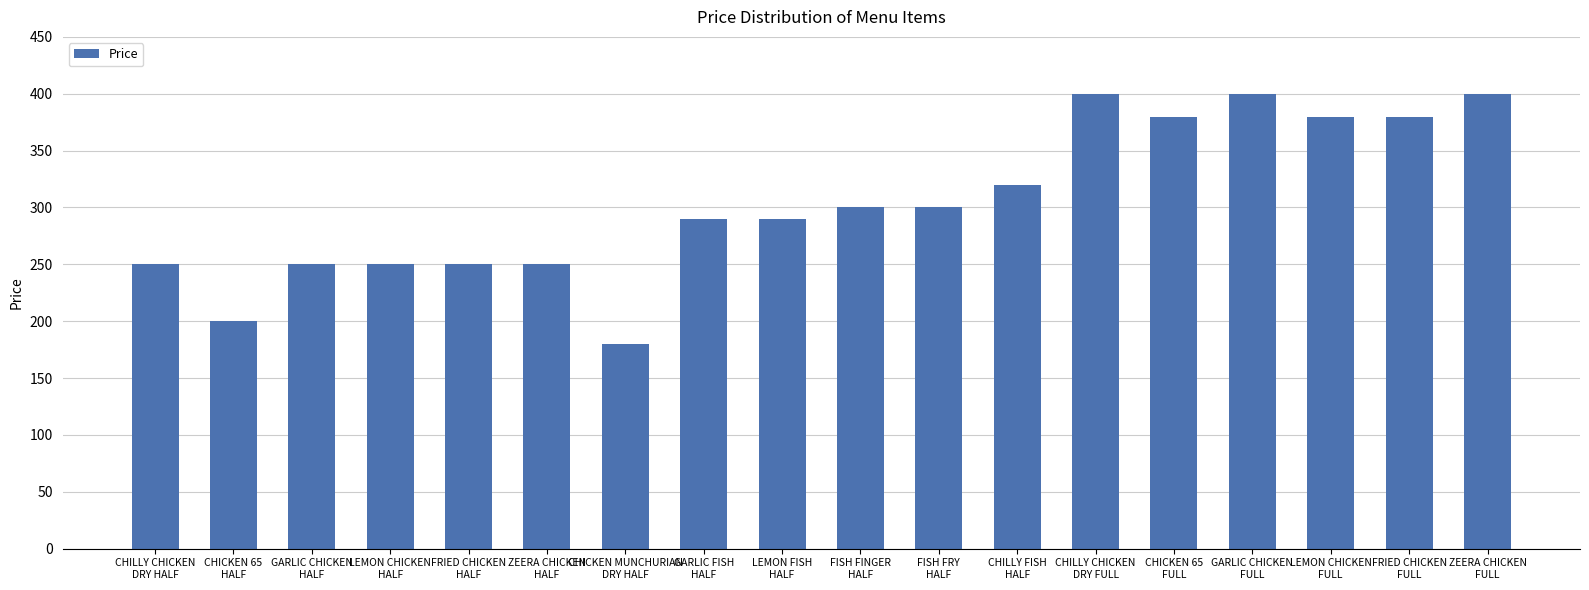

What is the sum of the values at LEMON CHICKEN
HALF and FISH FRY
HALF?

550